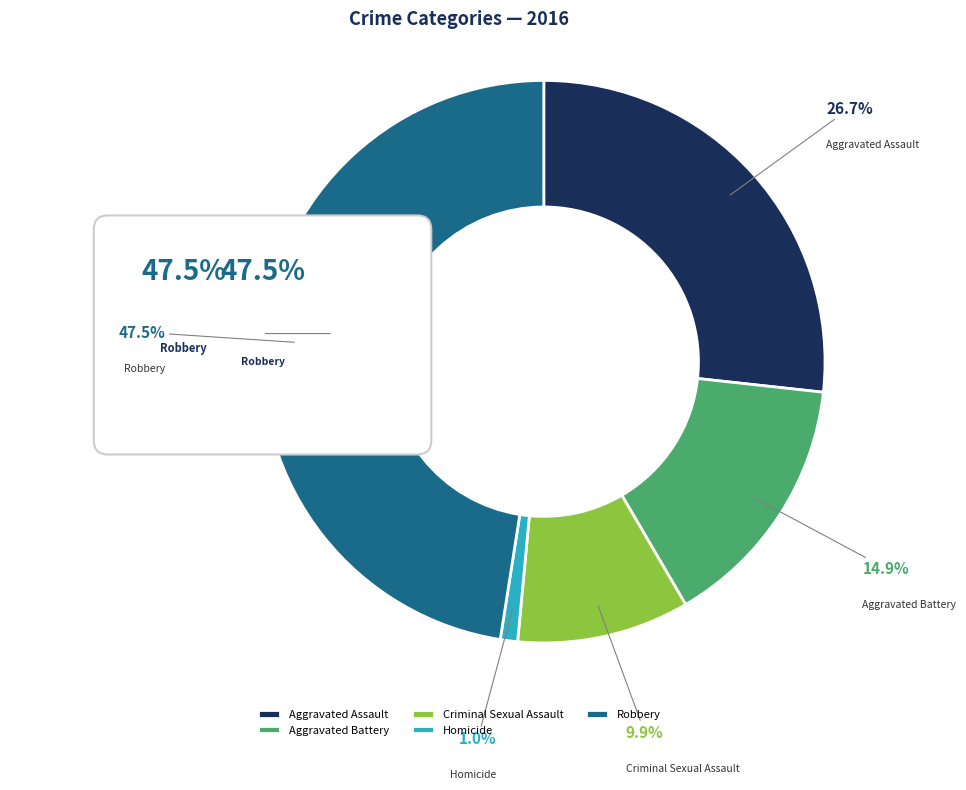

Which has a higher value, Homicide or Robbery?

Robbery